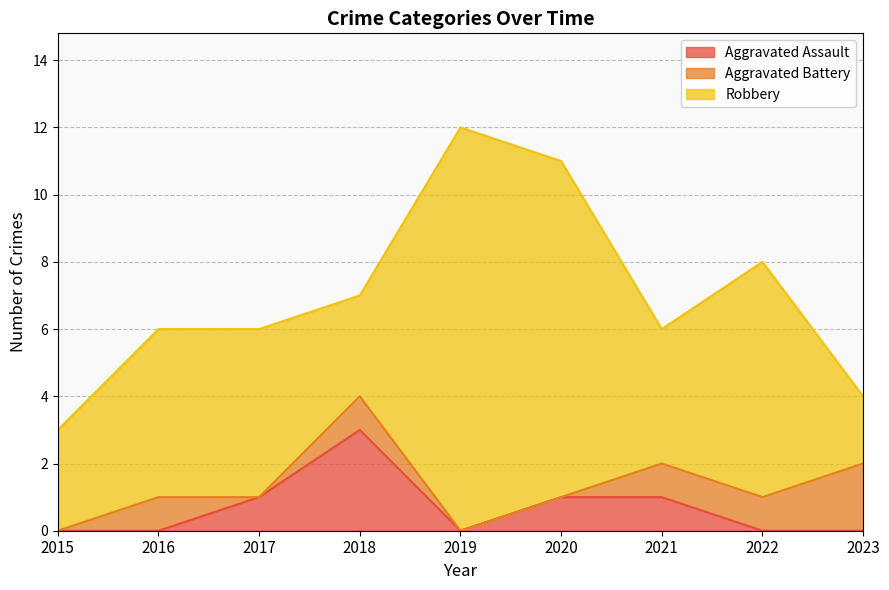

Reading left to right, list all the values displayed in this chart.

Aggravated Assault: 0	0	1	3	0	1	1	0	0
Aggravated Battery: 0	1	0	1	0	0	1	1	2
Robbery: 3	5	5	3	12	10	4	7	2